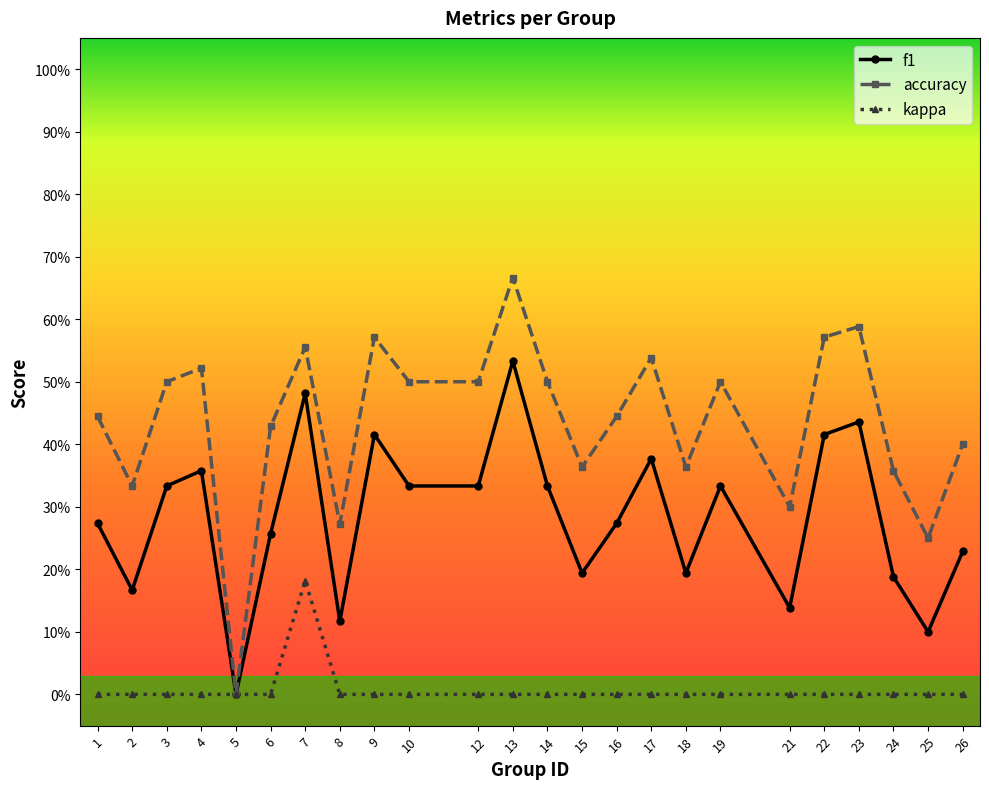

Does the chart have visible grid lines?

No